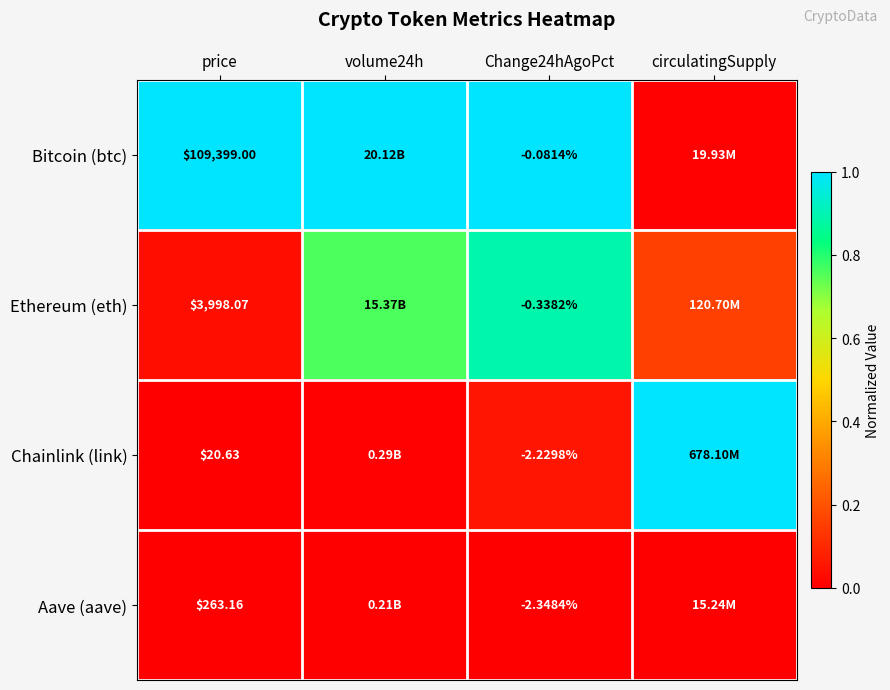

Rank the series at price from highest to lowest value.

Bitcoin (btc), Ethereum (eth), Aave (aave), Chainlink (link)